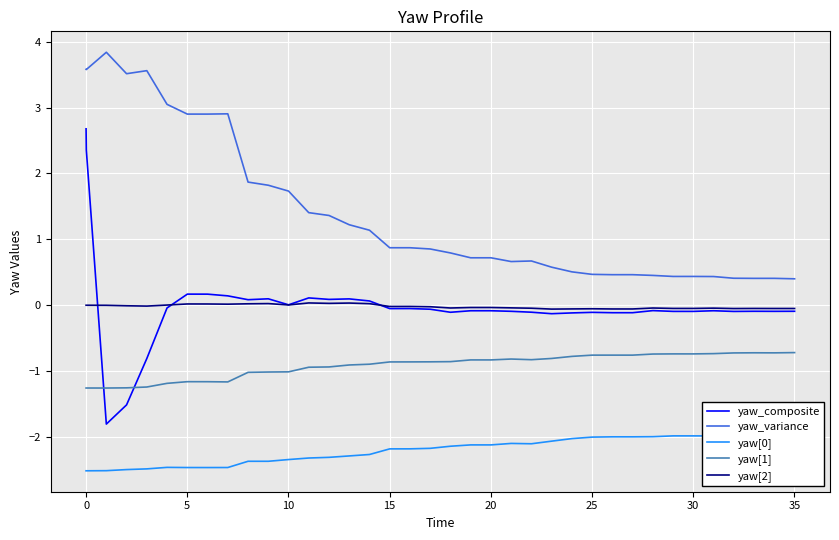

True or false: yaw_variance and yaw_composite cross at least once.

False